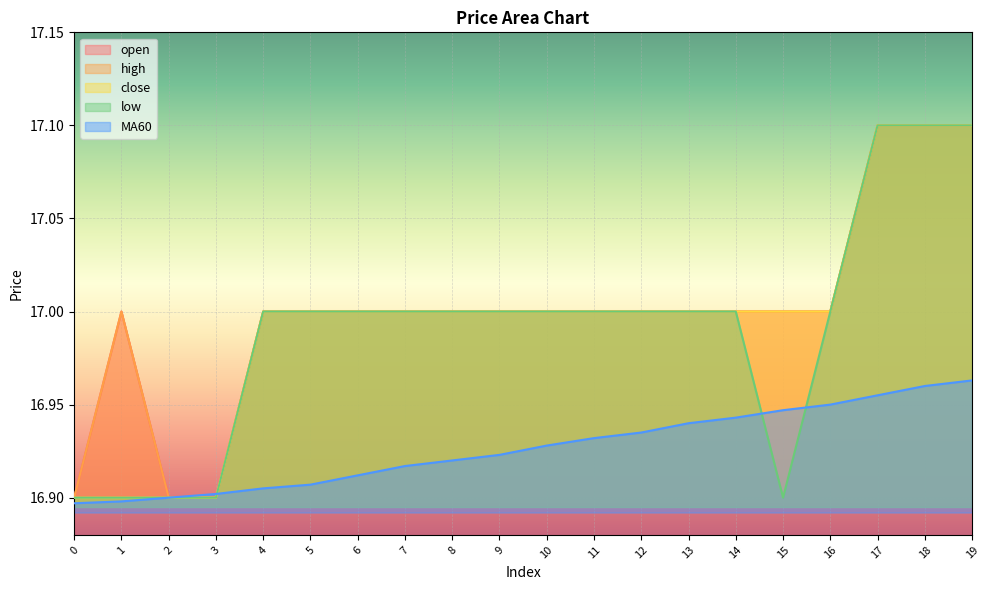

How many data points in open are above 17?

3